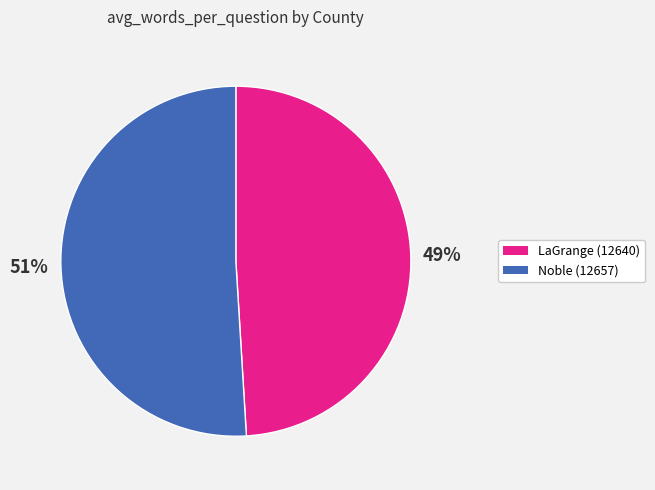

Is there any slice that represents more than half of the pie?

Yes